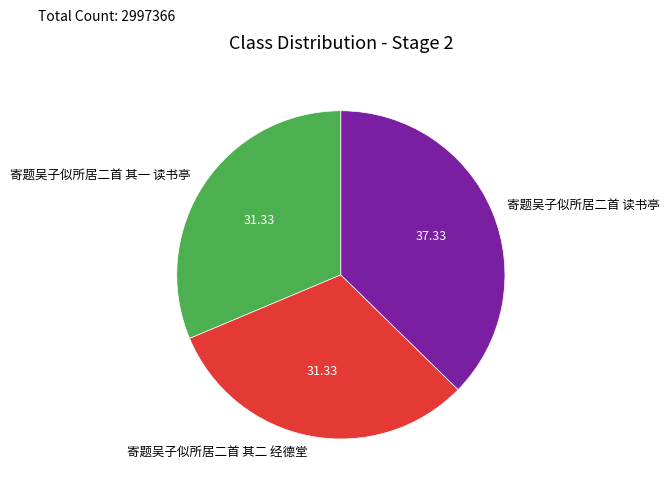

Is it true that 寄题吴子似所居二首 读书亭 is 37% of the pie?

True